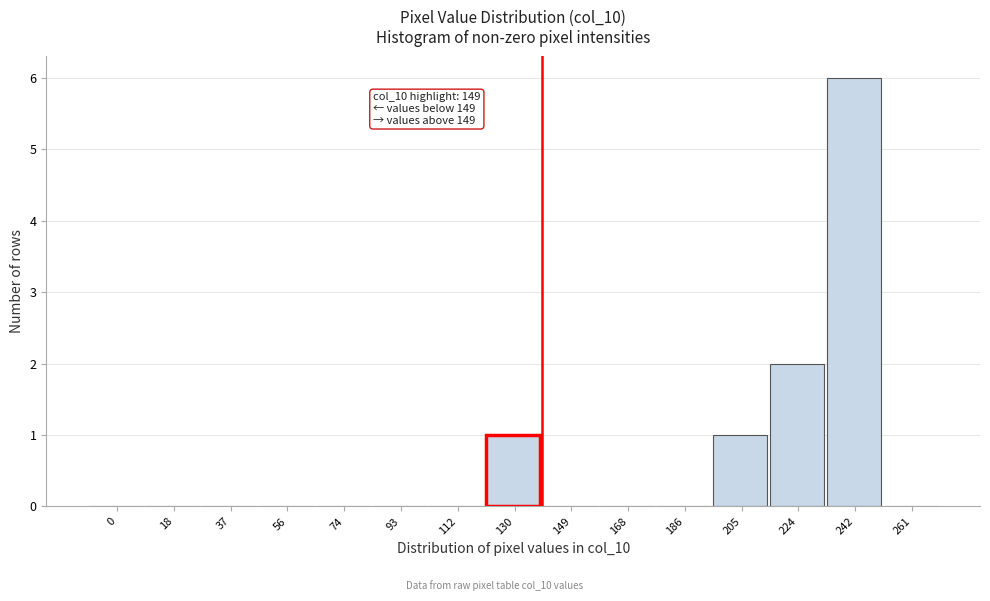

Reading left to right, transcribe all the data shown in this chart.

0=0	18=0	37=0	56=0	74=0	93=0	112=0	130=1	149=0	168=0	186=0	205=1	224=2	242=6	261=0